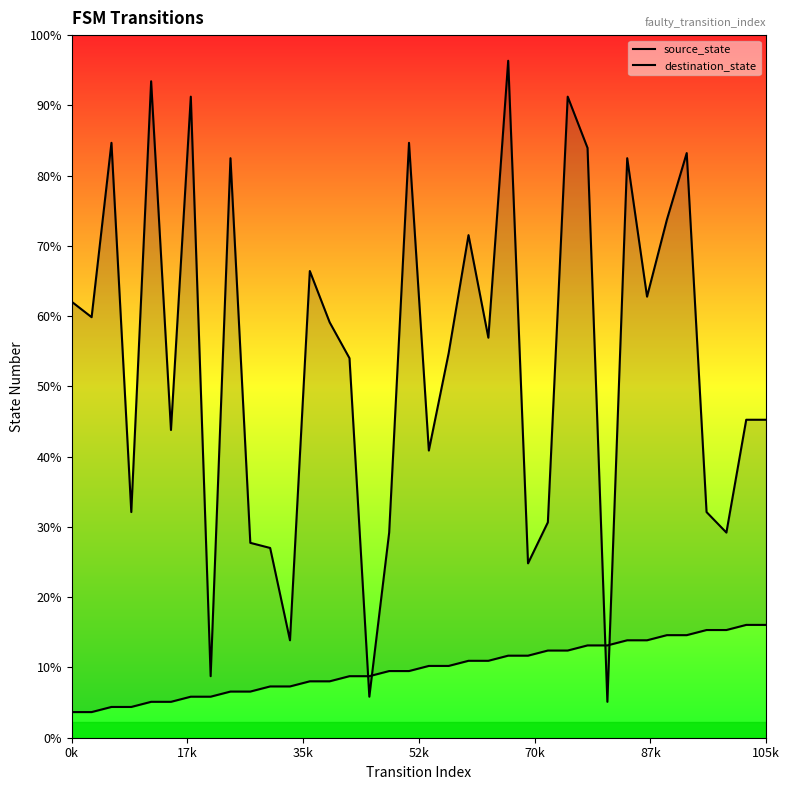

Is it true that source_state equals 3 at 26?

False